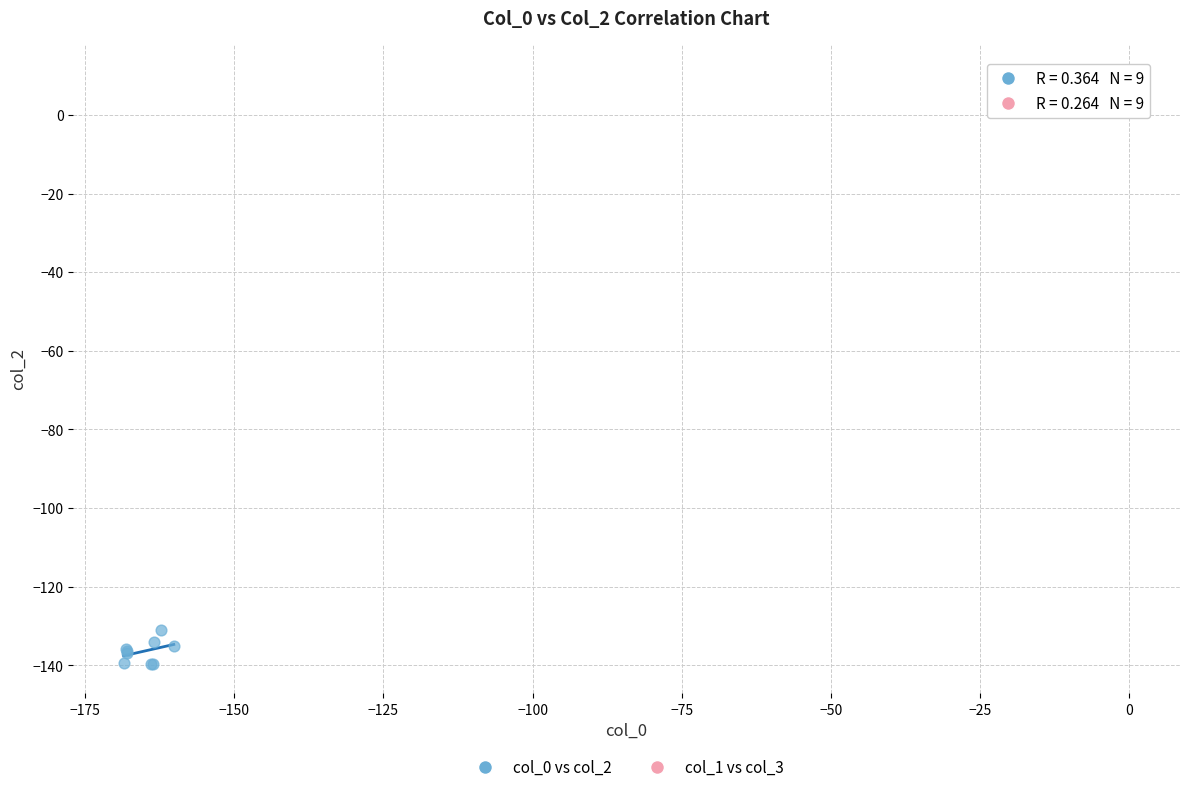

Which series has the widest spread of Y values?

col_0 vs col_2